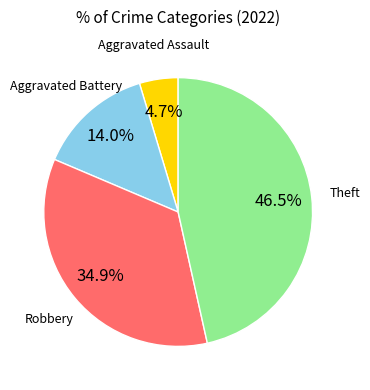

Do Theft and Aggravated Battery together represent more than half of the pie?

Yes